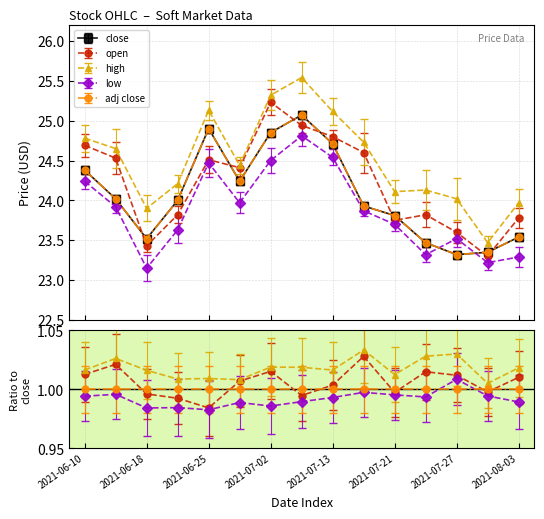

What is the average value of the low series?

23.9